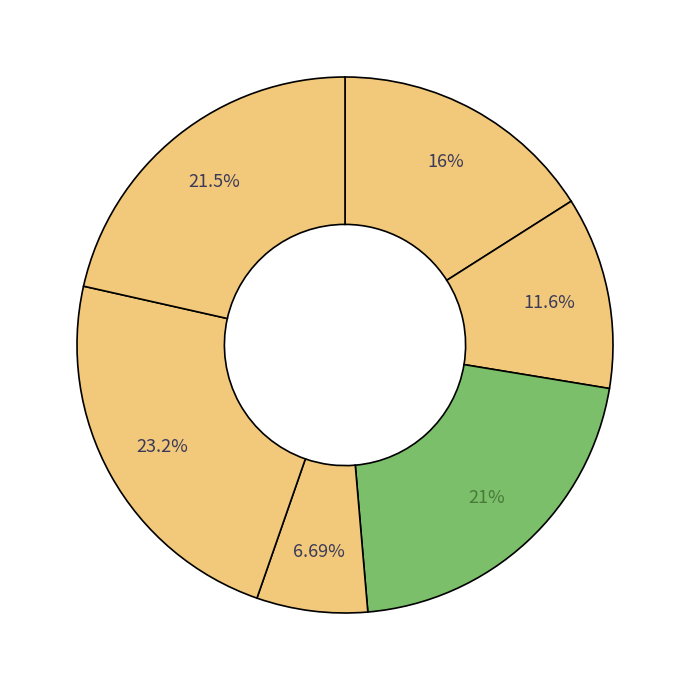

How many segments does this pie chart have?

6